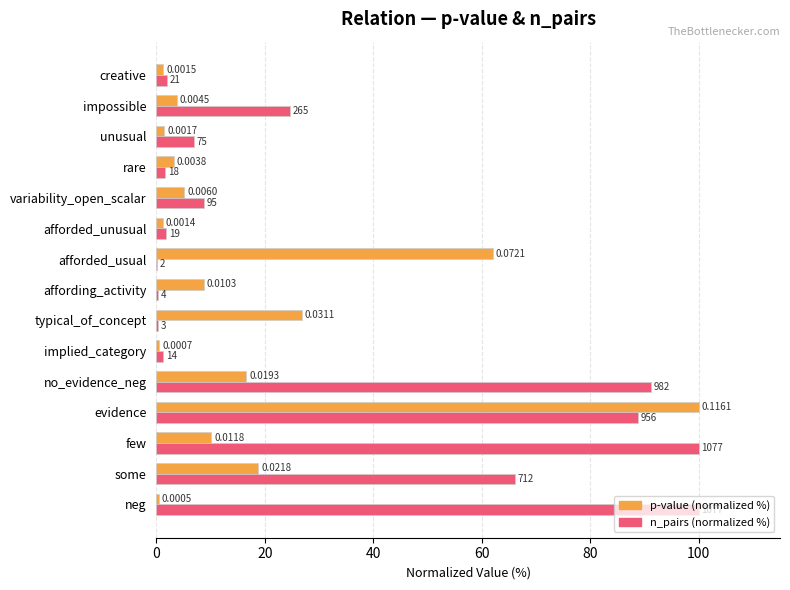

Which series has the widest spread of values?

n_pairs (normalized %)